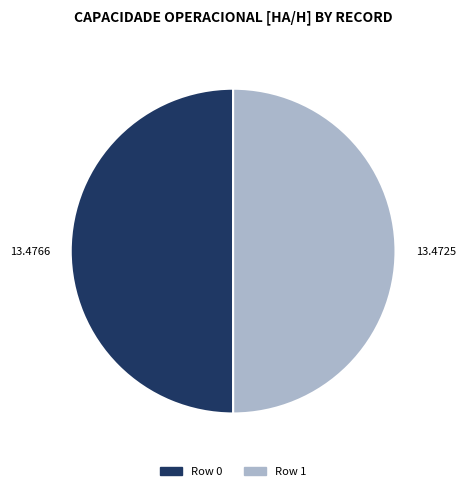

Count the number of slices in the pie.

2